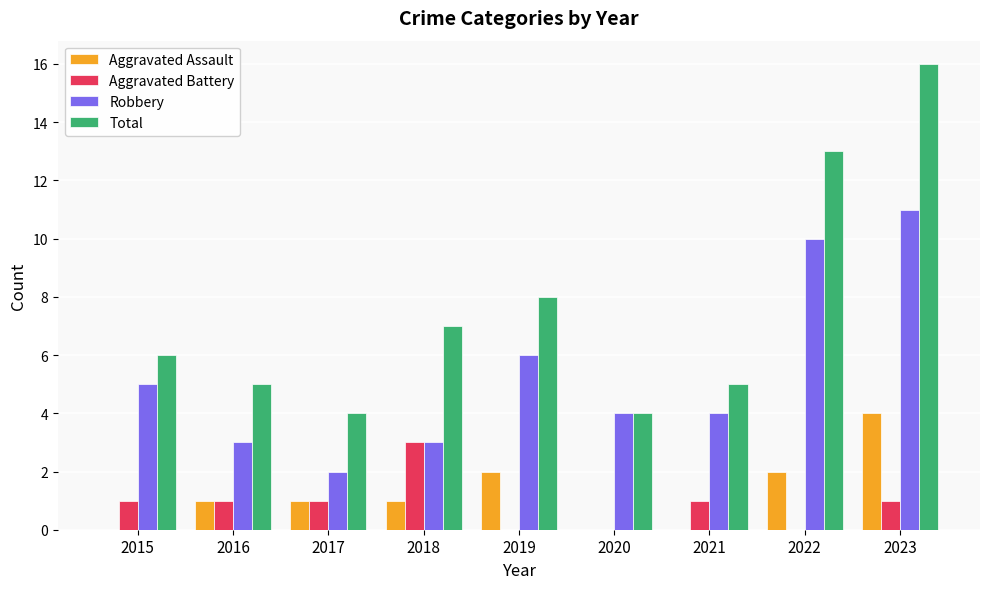

Between 2021 and 2022, which series saw the biggest shift?

Total